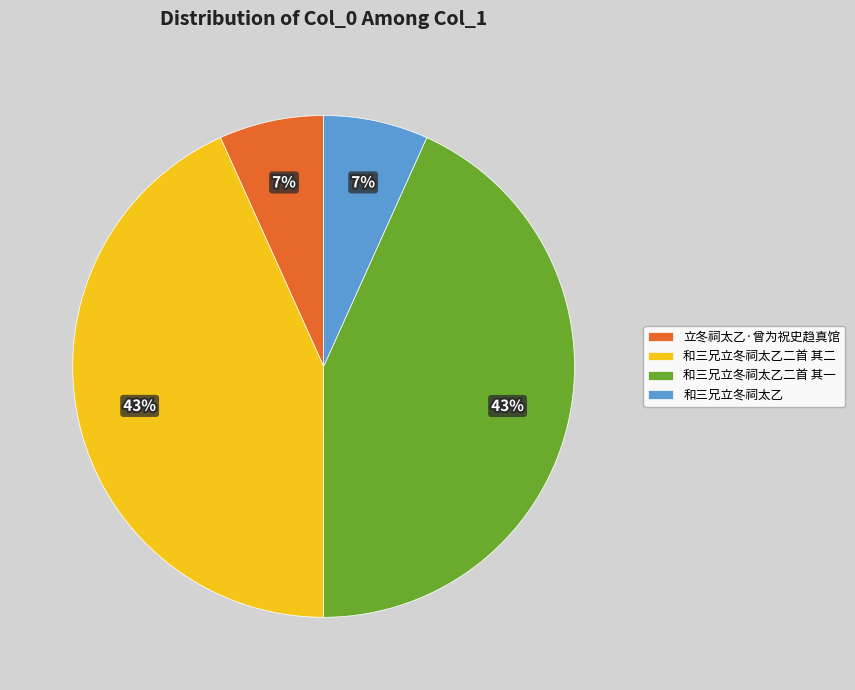

To the nearest percent, what percentage of the pie is 和三兄立冬祠太乙二首 其一?

43%